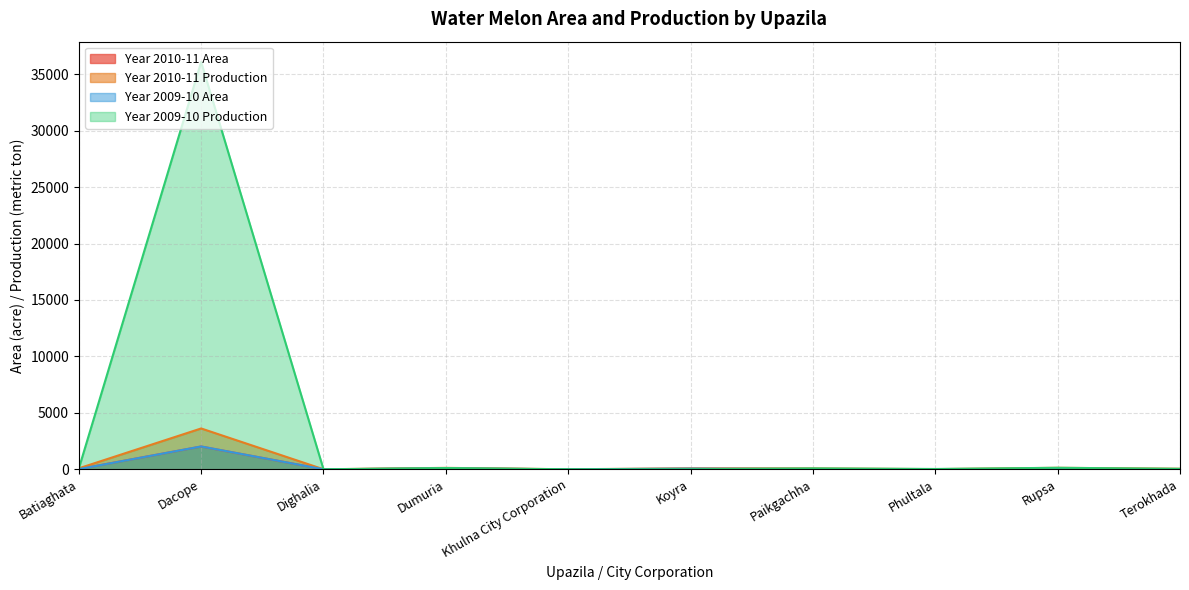

At which category does the chart reach its peak across all series?

Dacope